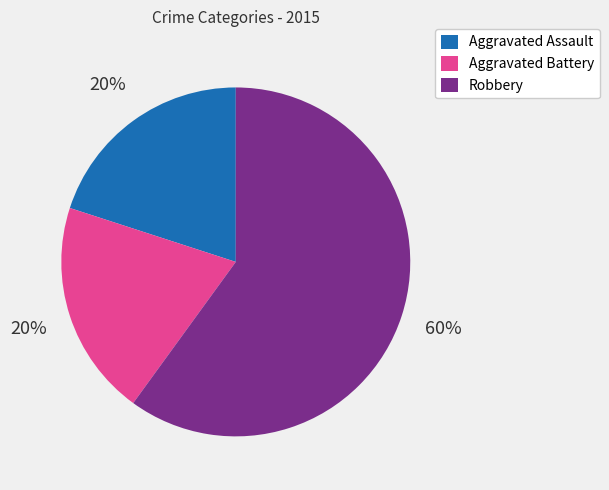

Count the number of slices in the pie.

3